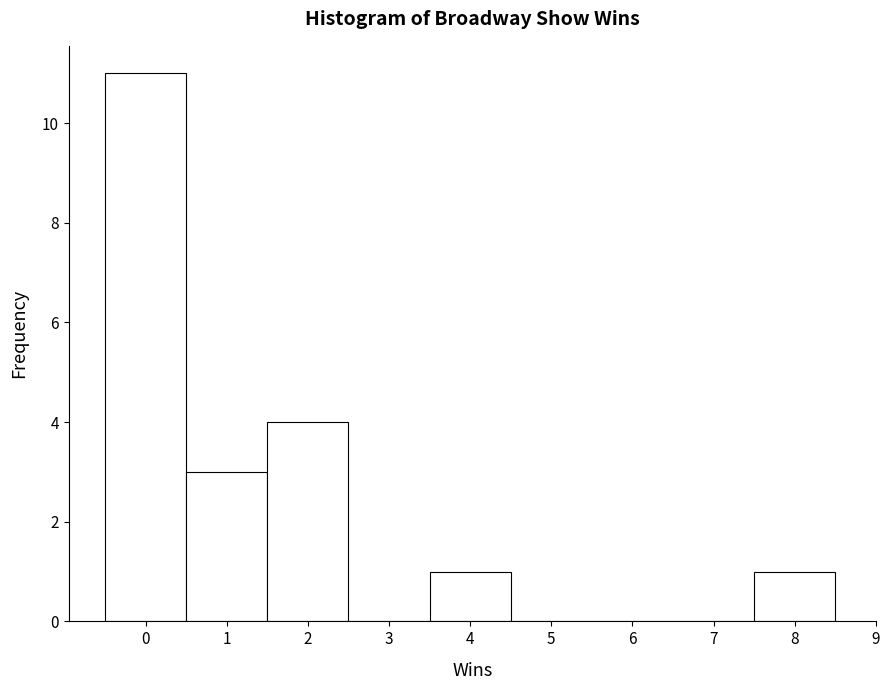

How tall is the bar that spans 3.5 to 4.5 on the x-axis? The values are not printed on the chart, so give them approximately, as read against the axis.

1